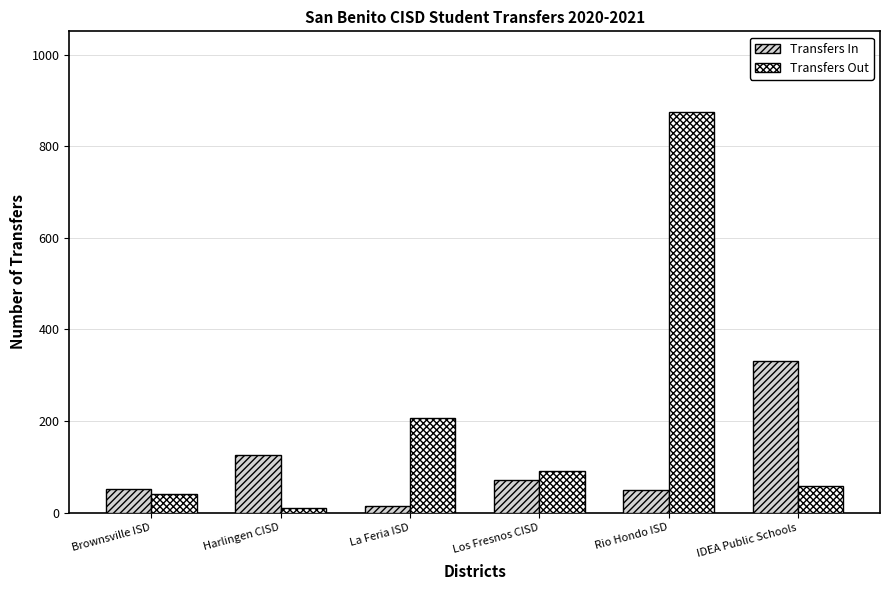

What are all the series names shown in the legend?

Transfers In, Transfers Out